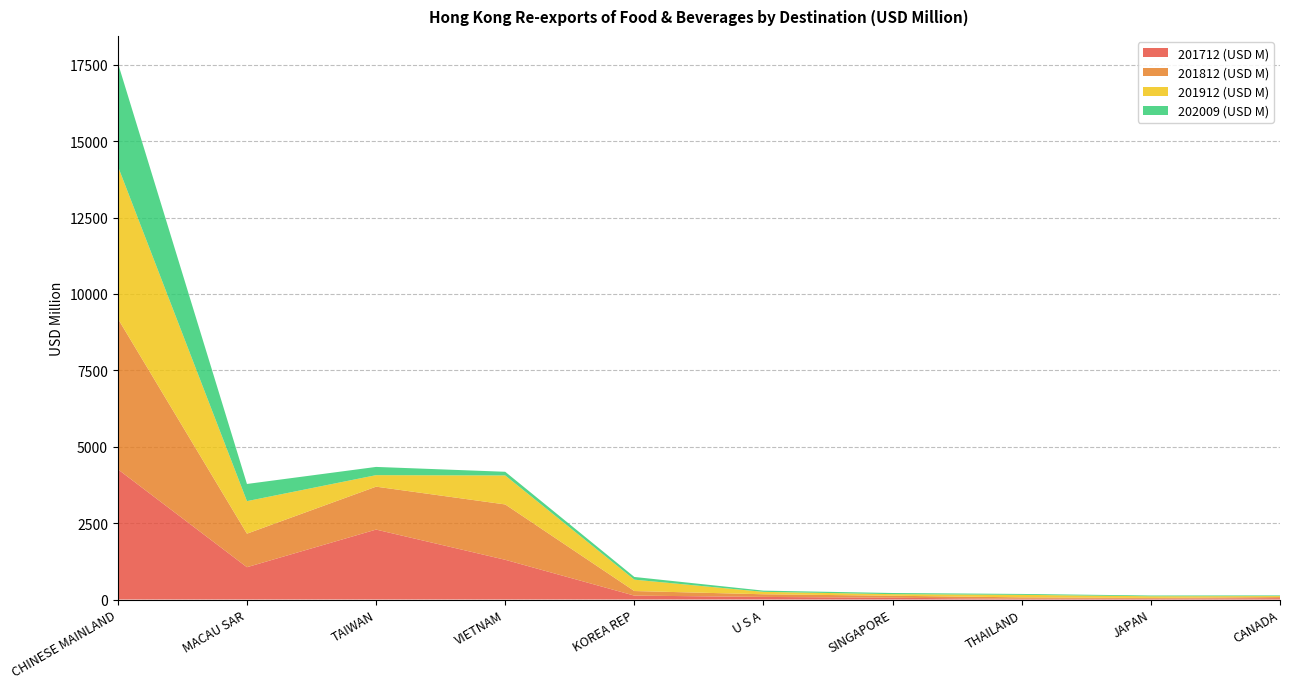

Reading left to right, transcribe all the data shown in this chart.

201712 (USD M): CHINESE MAINLAND=4263.7	MACAU SAR=1057.9	TAIWAN=2289.2	VIETNAM=1300.4	KOREA REP=127.8	U S A=85.2	SINGAPORE=58.3	THAILAND=23.8	JAPAN=24.1	CANADA=45.4
201812 (USD M): CHINESE MAINLAND=4932.5	MACAU SAR=1097.2	TAIWAN=1404.3	VIETNAM=1811.3	KOREA REP=149.9	U S A=86.6	SINGAPORE=65.7	THAILAND=46.9	JAPAN=29.2	CANADA=34.2
201912 (USD M): CHINESE MAINLAND=4990.4	MACAU SAR=1065.1	TAIWAN=376.9	VIETNAM=948.8	KOREA REP=372.3	U S A=79.3	SINGAPORE=52.0	THAILAND=82.8	JAPAN=53.3	CANADA=33.5
202009 (USD M): CHINESE MAINLAND=3379.6	MACAU SAR=561.7	TAIWAN=269.4	VIETNAM=120.3	KOREA REP=88.3	U S A=39.7	SINGAPORE=37.2	THAILAND=28.8	JAPAN=24.6	CANADA=21.5